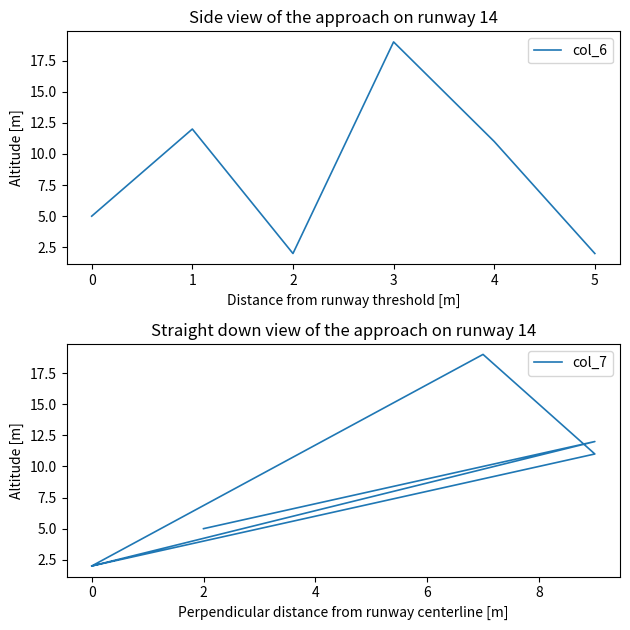

Which series has the largest total across all categories?

col_6